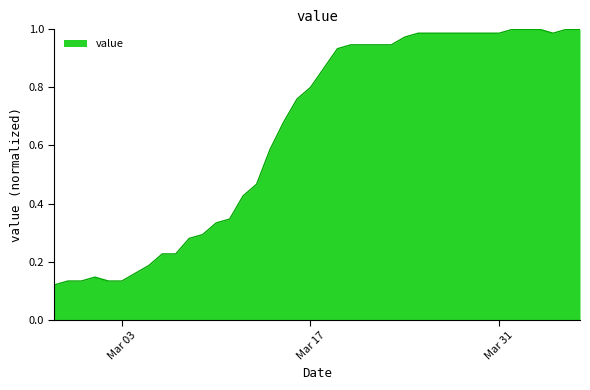

List the labels in order of value, smallest first.

2020-02-27, 2020-02-28, 2020-02-29, 2020-03-02, 2020-03-03, 2020-03-01, 2020-03-04, 2020-03-05, 2020-03-06, 2020-03-07, 2020-03-08, 2020-03-09, 2020-03-10, 2020-03-11, 2020-03-12, 2020-03-13, 2020-03-14, 2020-03-15, 2020-03-16, 2020-03-17, 2020-03-18, 2020-03-19, 2020-03-20, 2020-03-21, 2020-03-22, 2020-03-23, 2020-03-24, 2020-03-25, 2020-03-26, 2020-03-27, 2020-03-28, 2020-03-29, 2020-03-30, 2020-03-31, 2020-04-04, 2020-04-01, 2020-04-02, 2020-04-03, 2020-04-05, 2020-04-06